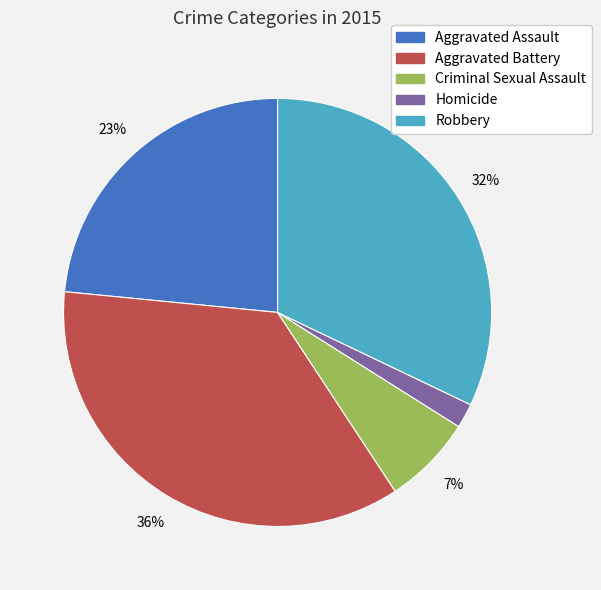

Count the number of slices in the pie.

5